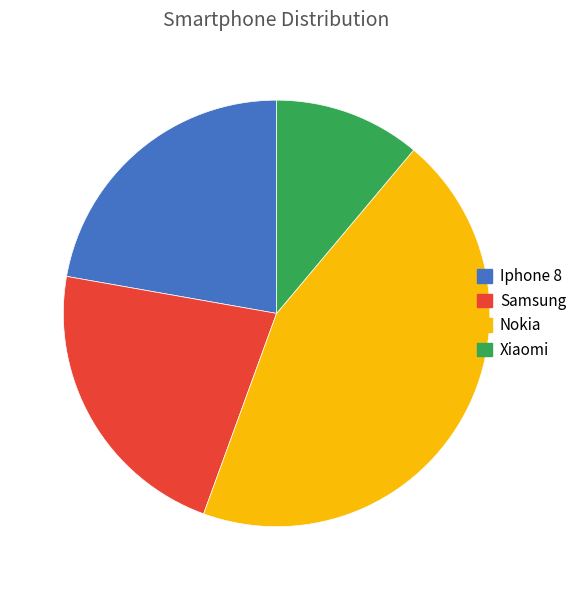

Is it true that Xiaomi is 17% of the pie?

False